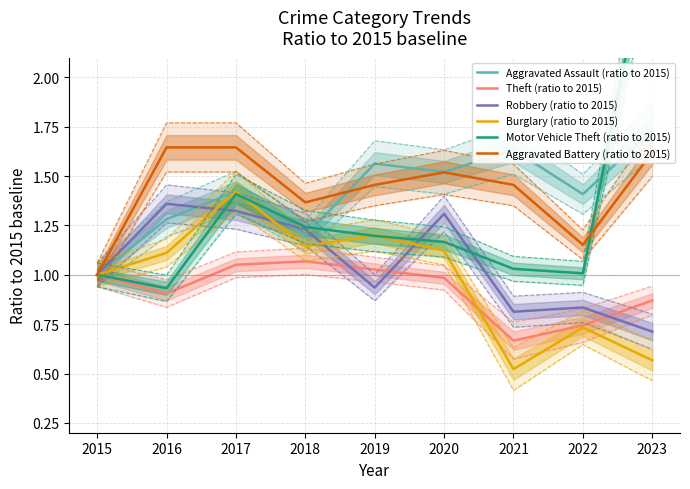

How many interior local valleys does the Aggravated Assault (ratio to 2015) series have?

3